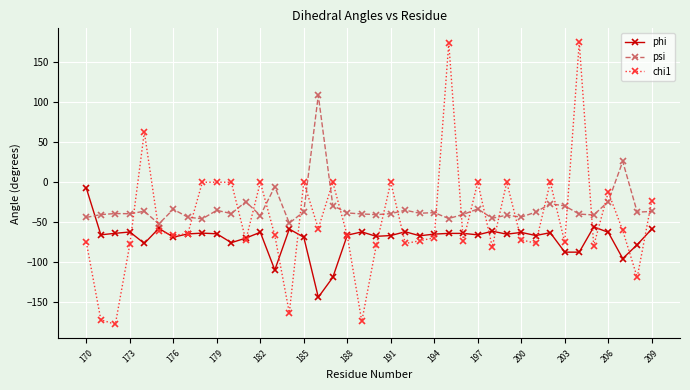

True or false: phi has more than 0 points higher than both neighbors.

True